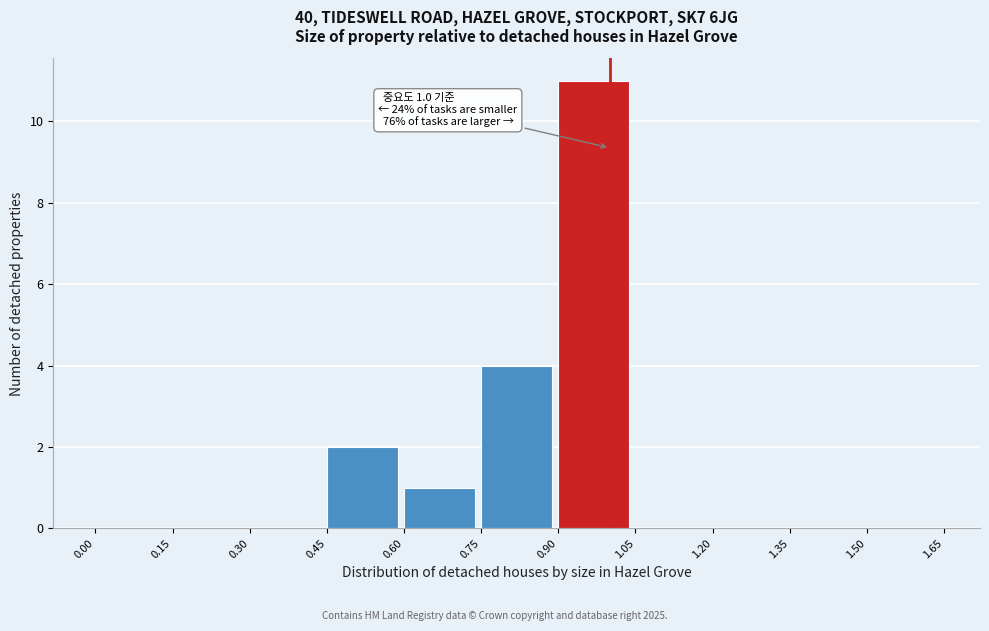

Over which range of the x-axis is the bar tallest?

0.90 to 1.05